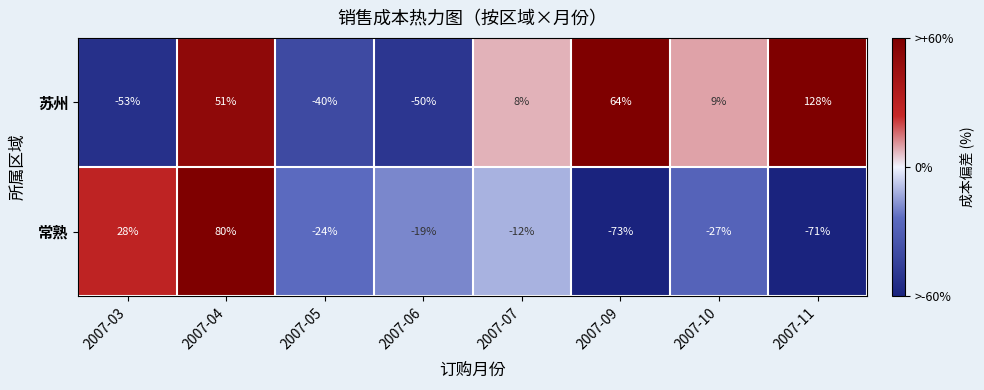

At which label does 常熟 first exceed -19?

2007-03